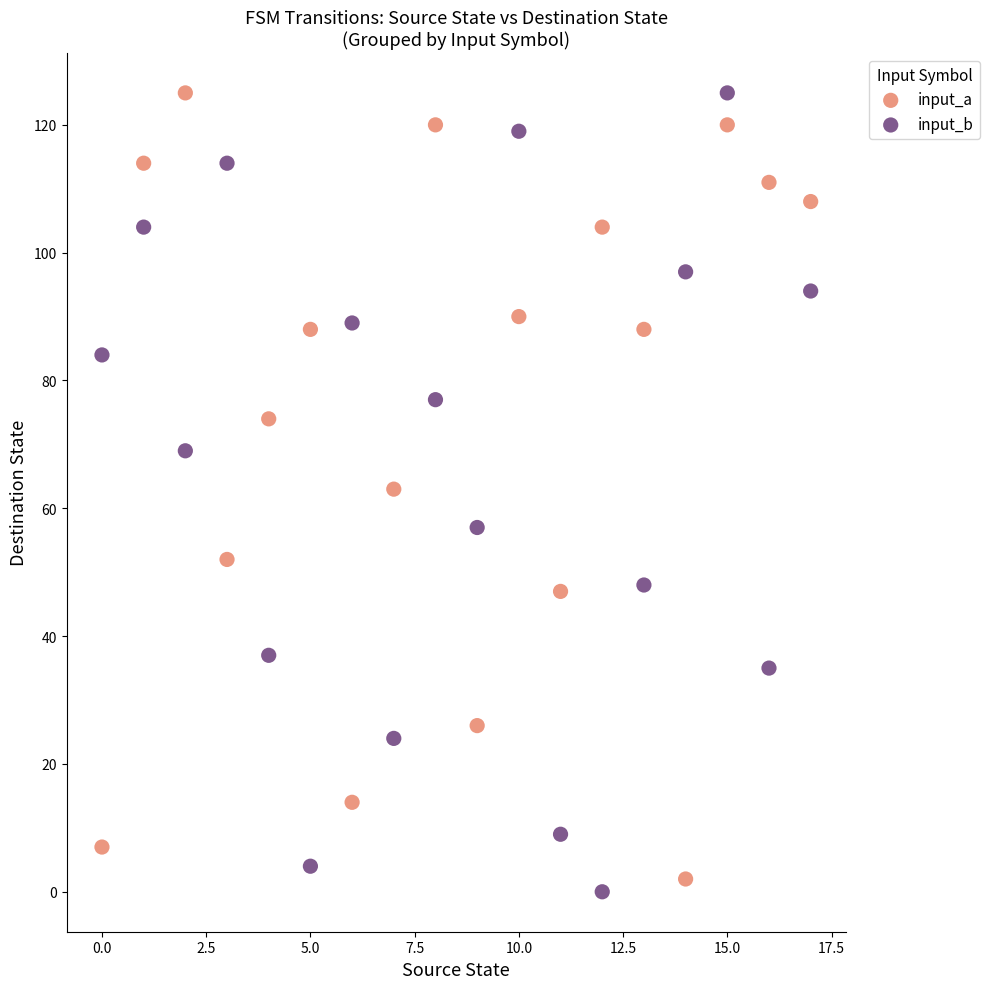

Across all data points, what is the range of Y values (max minus min)?

125